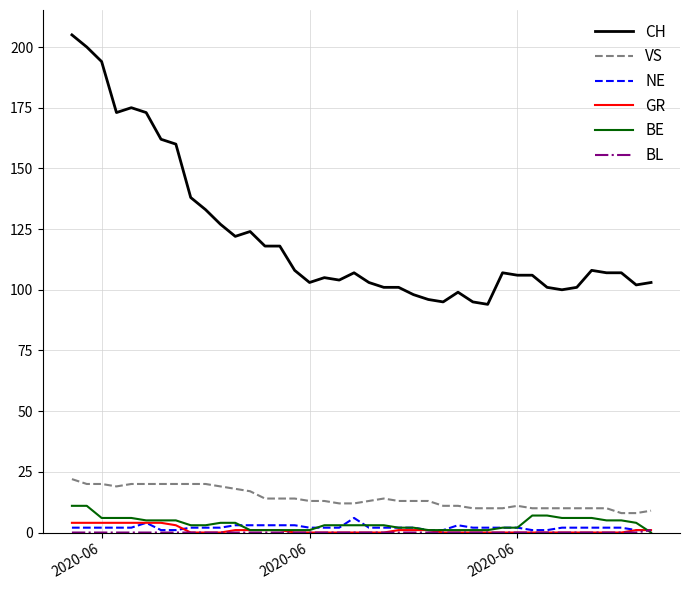

Which series has the largest range (max minus min)?

CH